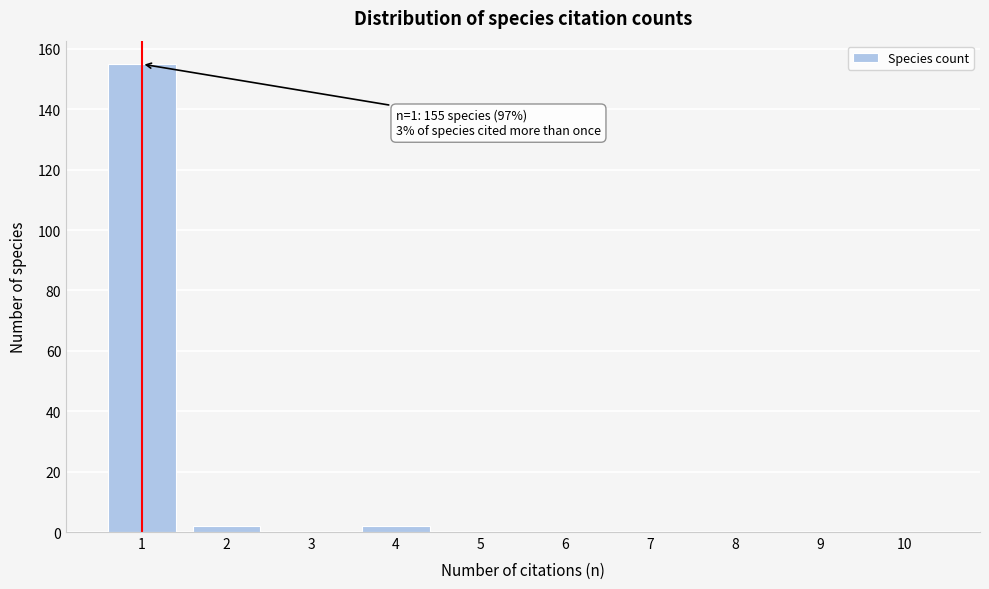

Reading right to left, transcribe all the data shown in this chart.

10=0	9=0	8=0	7=0	6=0	5=0	4=2	3=0	2=2	1=155